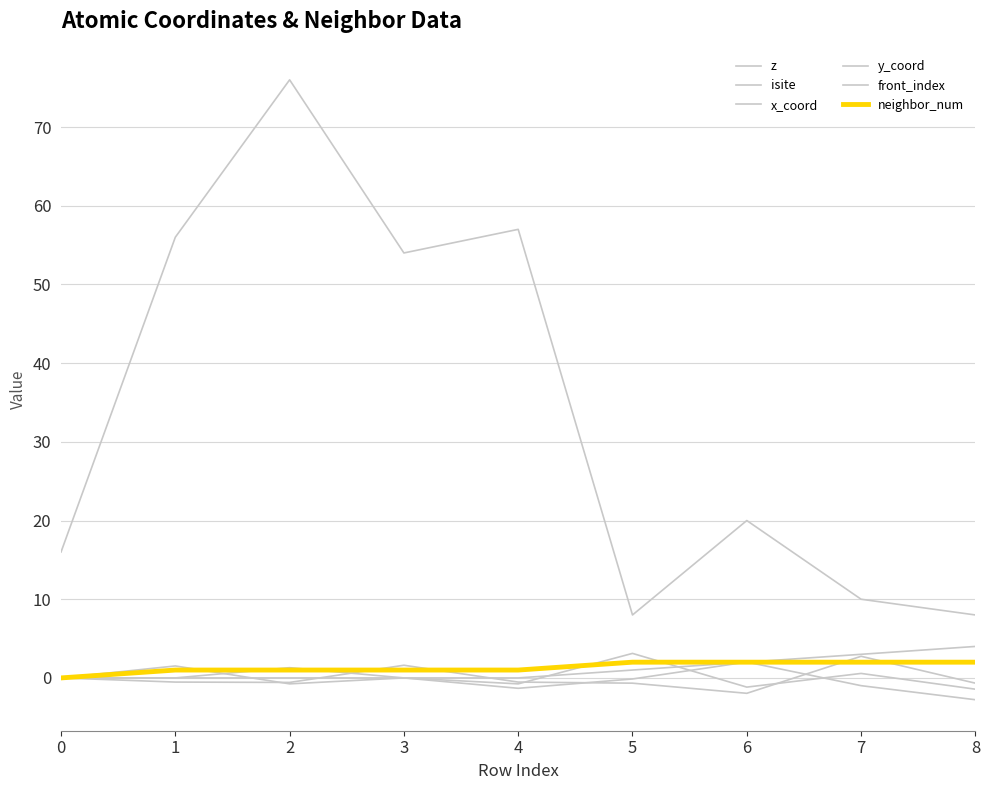

At which label does z reach its minimum?

6